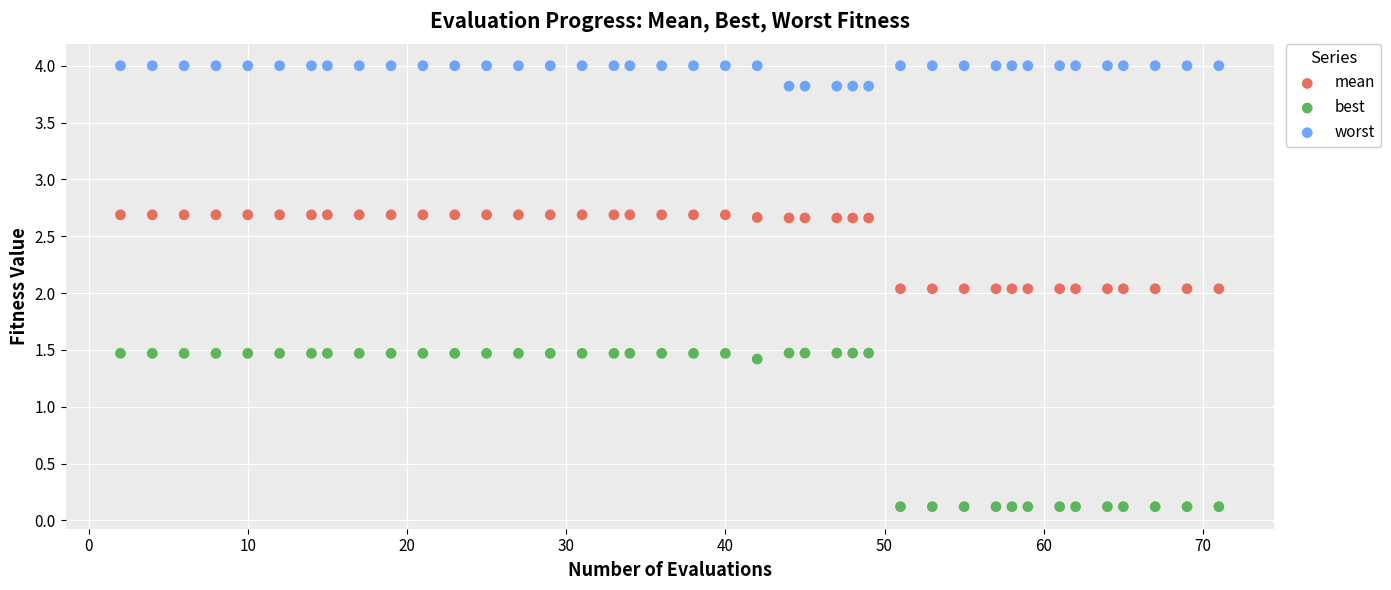

Which series has the largest Y range (max minus min)?

best